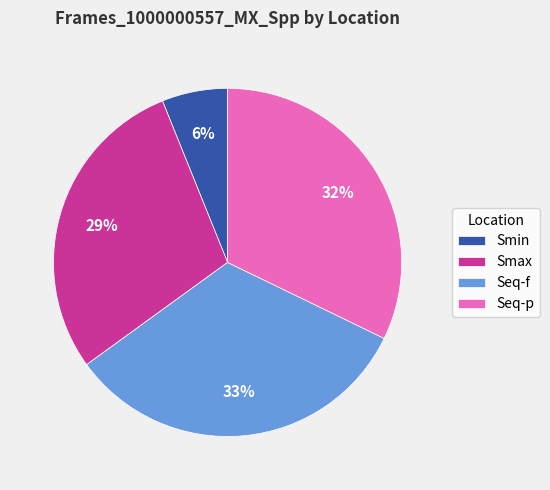

Which has a higher value, Smin or Seq-f?

Seq-f